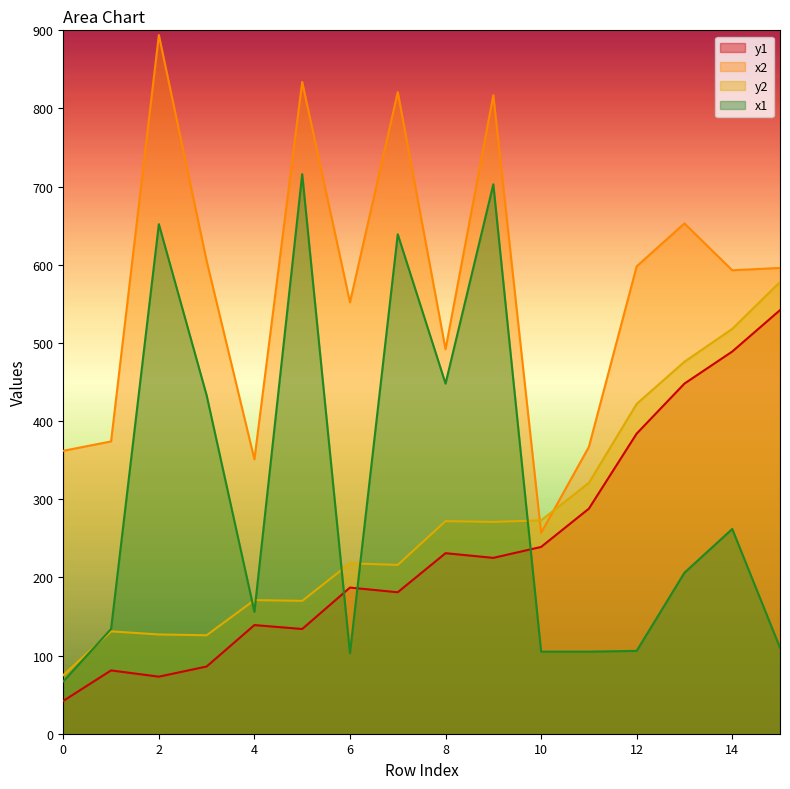

Which has a higher value, 0 or 8?

8